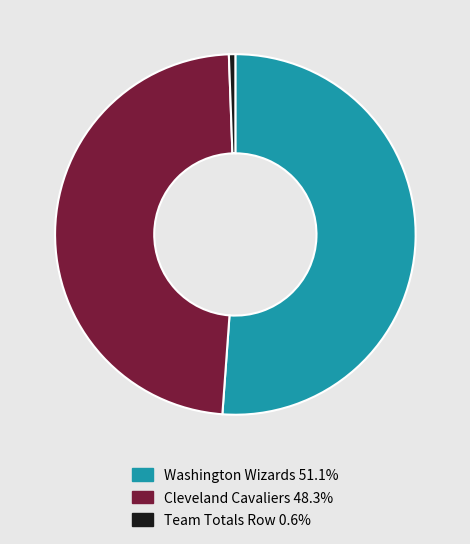

Is there any slice that represents more than half of the pie?

Yes